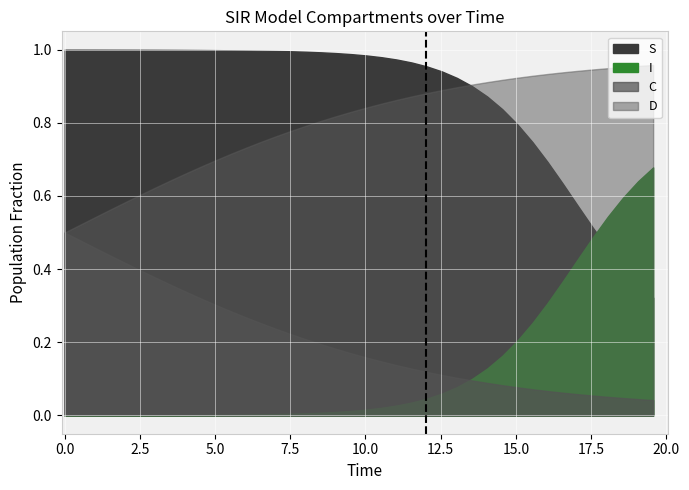

Rank the series by their maximum value, from highest to lowest.

S, D, I, C